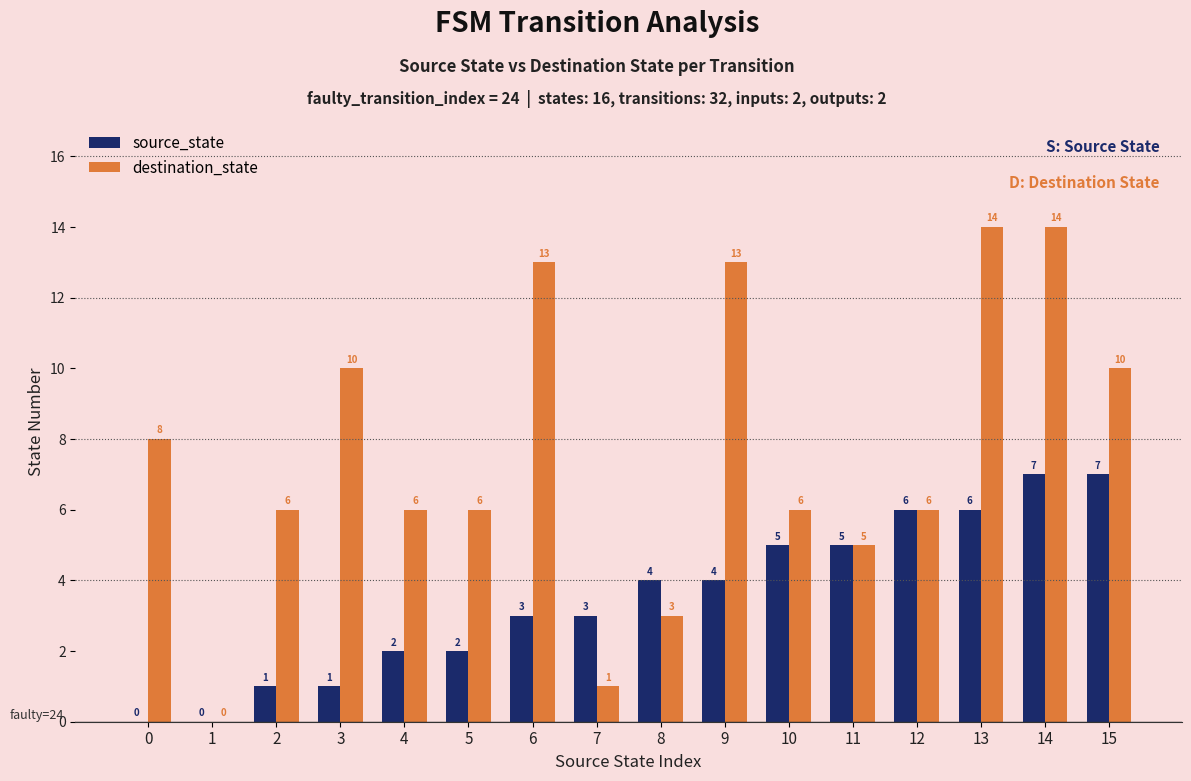

Does the chart contain stacked bars?

No